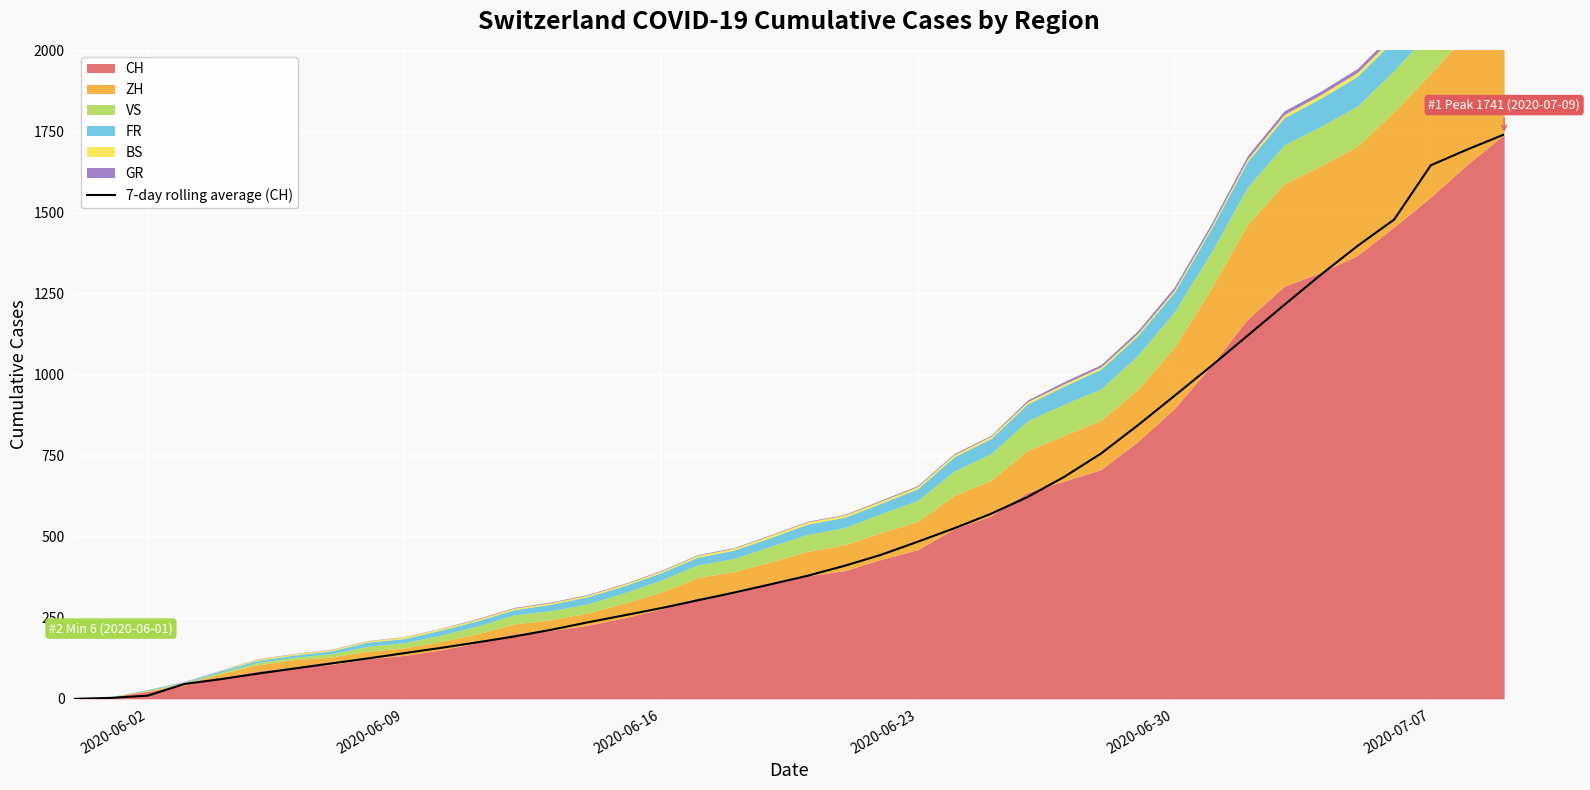

What is the maximum value for 7-day rolling average (CH)?

1741.0